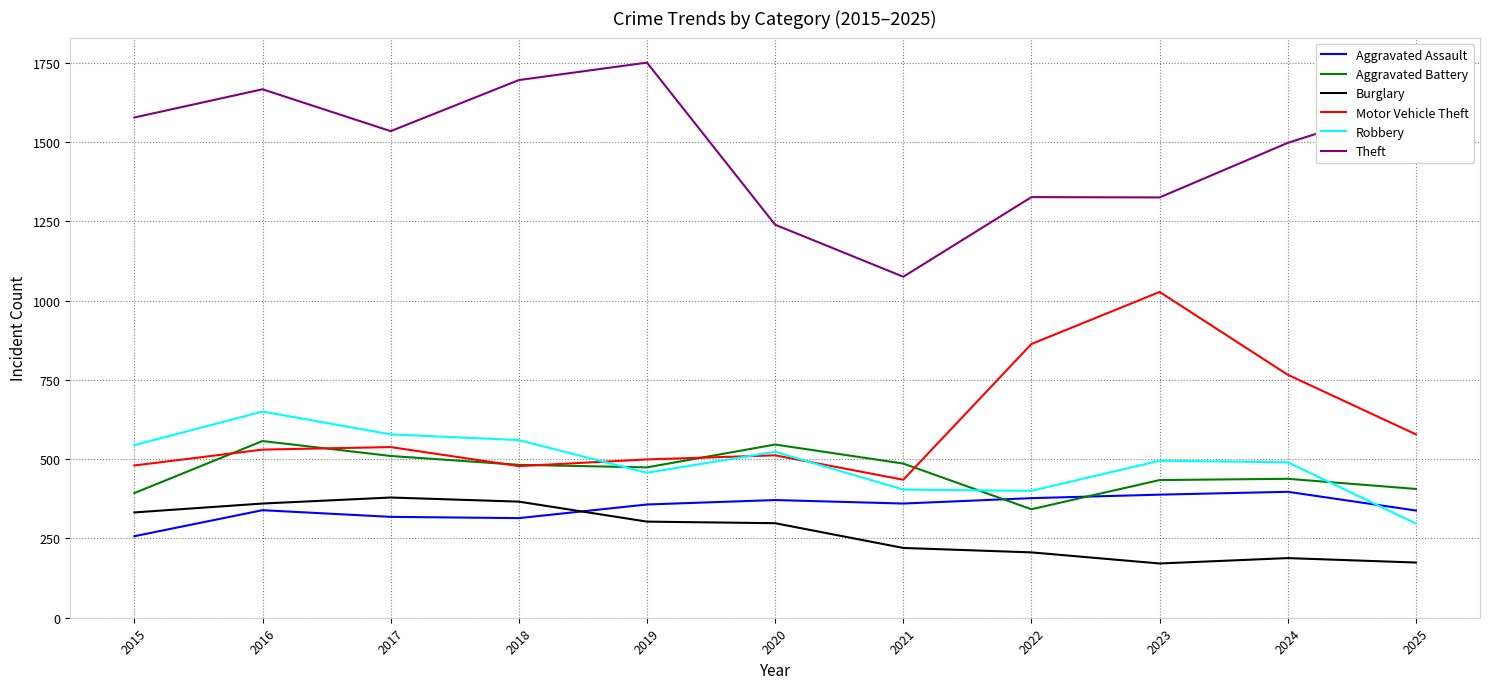

Does the chart display data point markers on the line(s)?

No